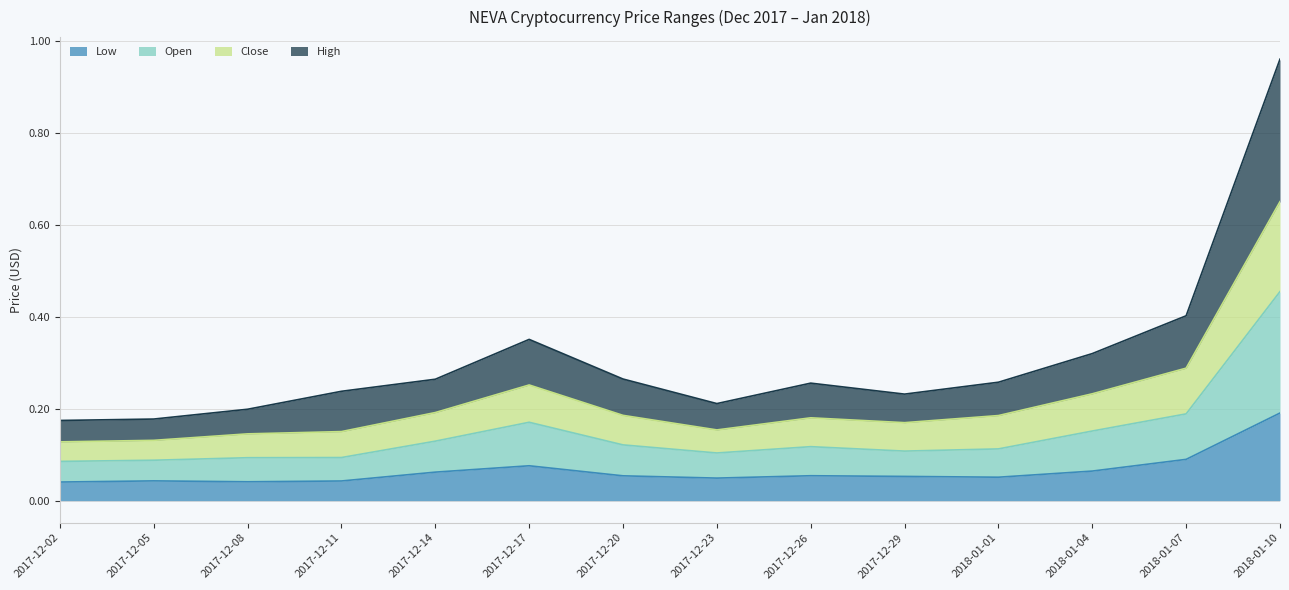

Reading left to right, transcribe all the data shown in this chart.

Low: 2017-12-02=0.0	2017-12-05=0.0	2017-12-08=0.0	2017-12-11=0.0	2017-12-14=0.1	2017-12-17=0.1	2017-12-20=0.1	2017-12-23=0.0	2017-12-26=0.1	2017-12-29=0.1	2018-01-01=0.1	2018-01-04=0.1	2018-01-07=0.1	2018-01-10=0.2
Open: 2017-12-02=0.1	2017-12-05=0.1	2017-12-08=0.1	2017-12-11=0.1	2017-12-14=0.1	2017-12-17=0.2	2017-12-20=0.1	2017-12-23=0.1	2017-12-26=0.1	2017-12-29=0.1	2018-01-01=0.1	2018-01-04=0.2	2018-01-07=0.2	2018-01-10=0.5
Close: 2017-12-02=0.1	2017-12-05=0.1	2017-12-08=0.1	2017-12-11=0.2	2017-12-14=0.2	2017-12-17=0.3	2017-12-20=0.2	2017-12-23=0.2	2017-12-26=0.2	2017-12-29=0.2	2018-01-01=0.2	2018-01-04=0.2	2018-01-07=0.3	2018-01-10=0.6
High: 2017-12-02=0.2	2017-12-05=0.2	2017-12-08=0.2	2017-12-11=0.2	2017-12-14=0.3	2017-12-17=0.4	2017-12-20=0.3	2017-12-23=0.2	2017-12-26=0.3	2017-12-29=0.2	2018-01-01=0.3	2018-01-04=0.3	2018-01-07=0.4	2018-01-10=1.0